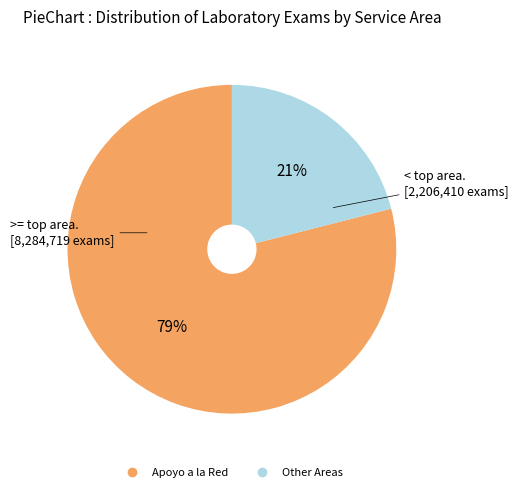

How many slices are in this pie chart?

2